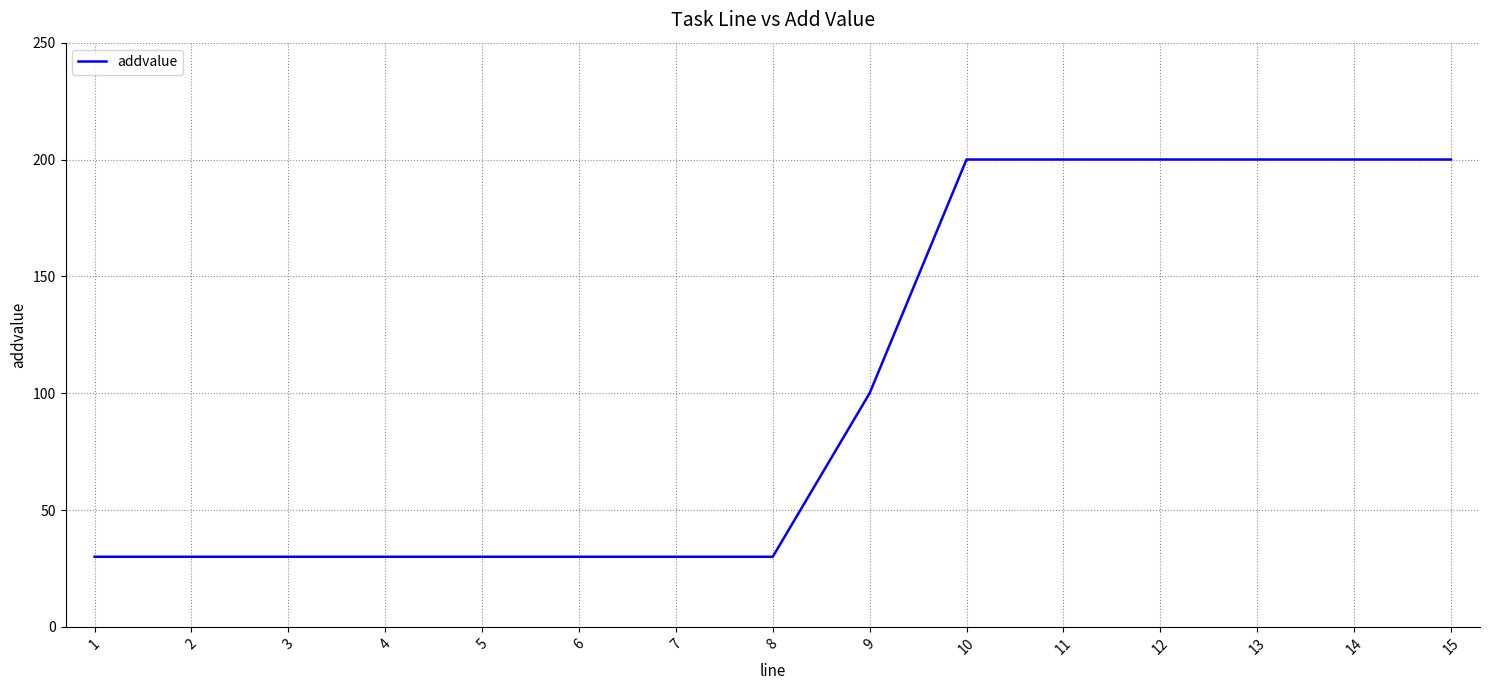

How many distinct data groups are displayed?

1